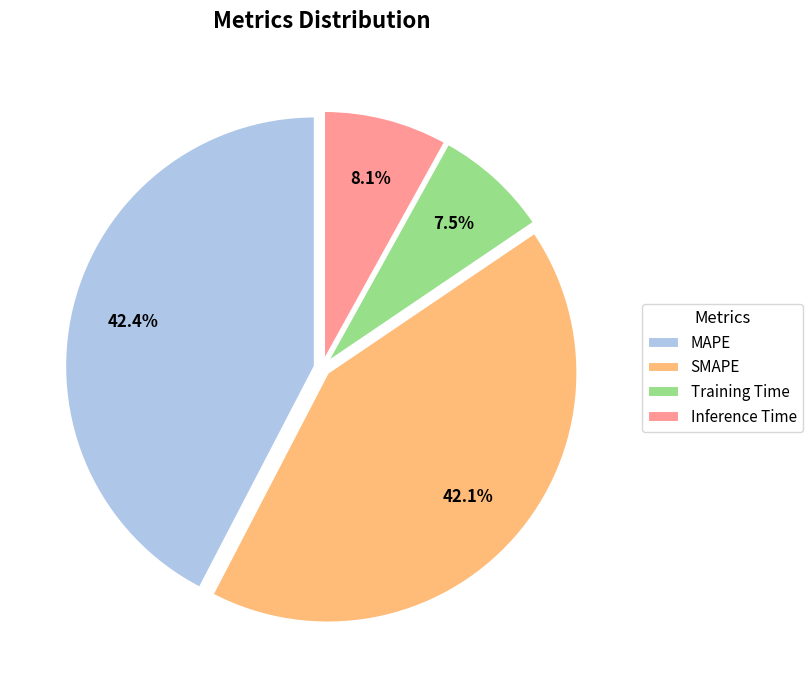

Does any single category account for the majority?

No